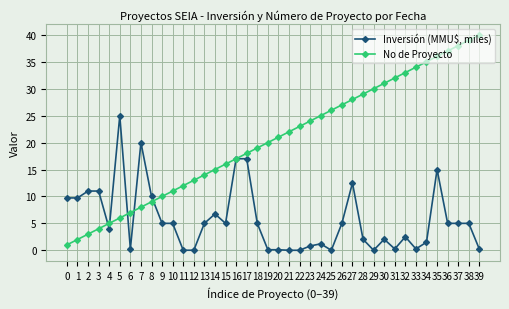

What is the value of the Inversión (MMU$, miles) point at the 4th from the left?

11.0